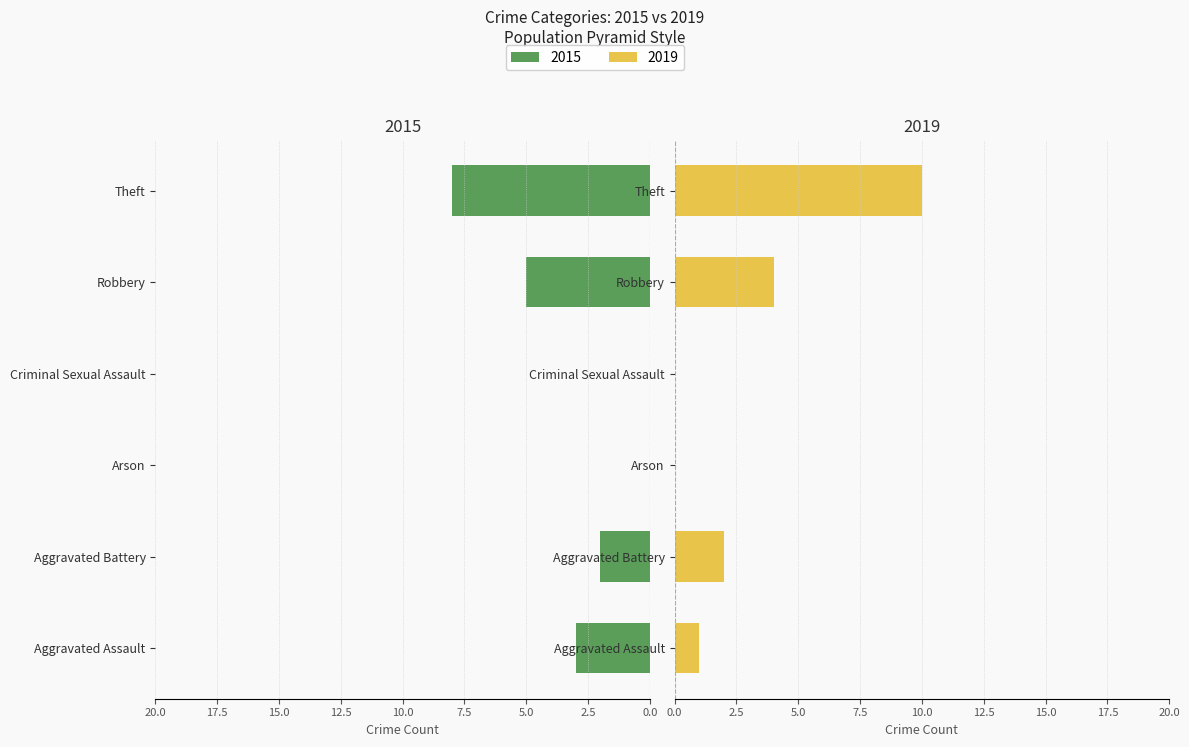

What is the label of the 2nd bar from the right?

Robbery